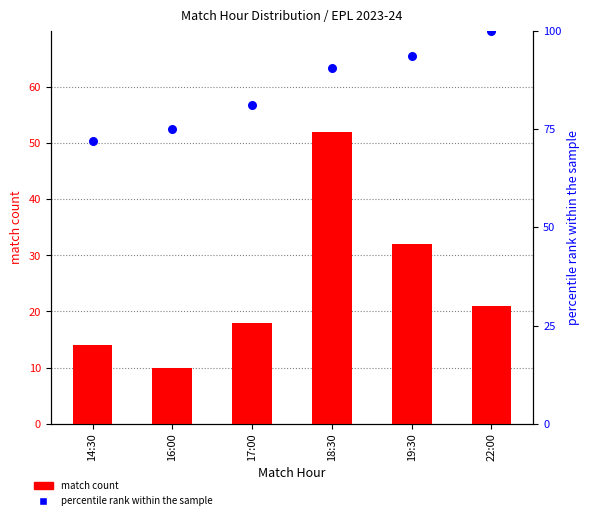

Which series contains the lowest Y value?

match count